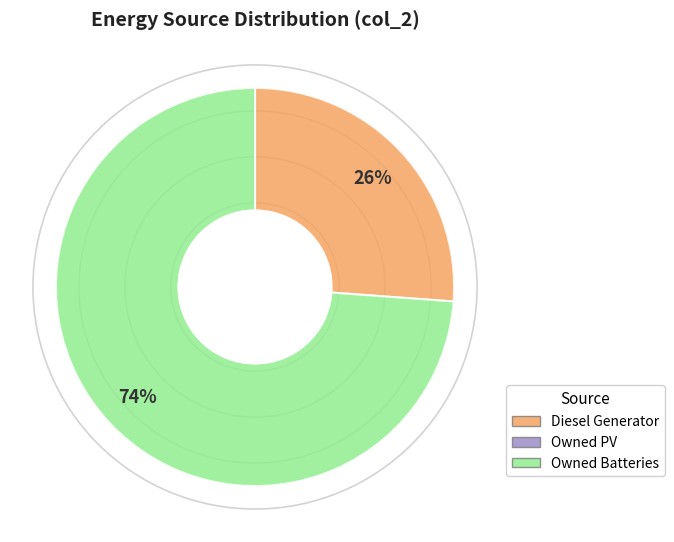

To the nearest percent, what is the average slice percentage?

50%